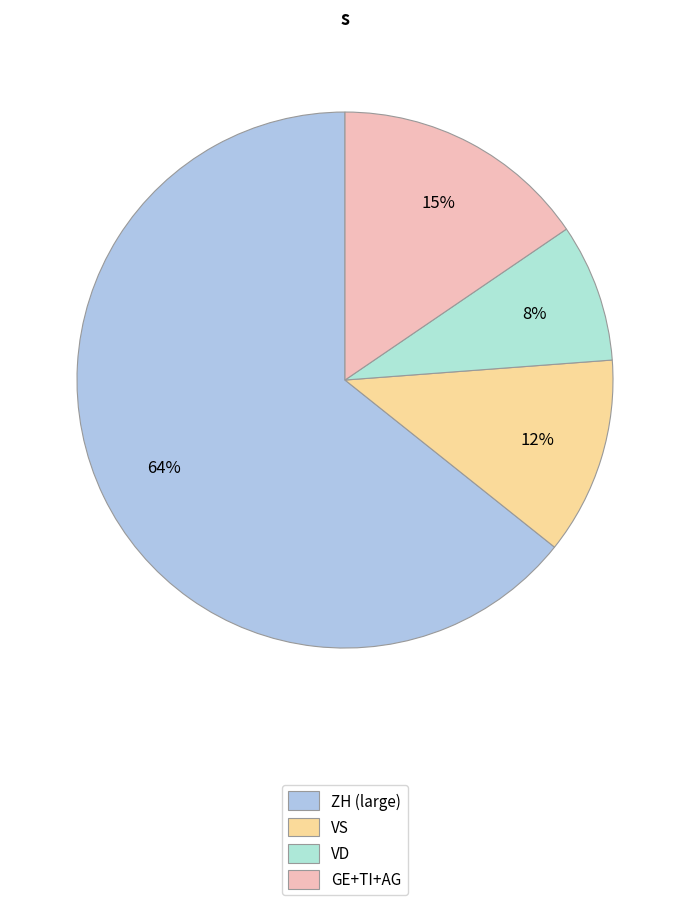

Count the number of slices in the pie.

4